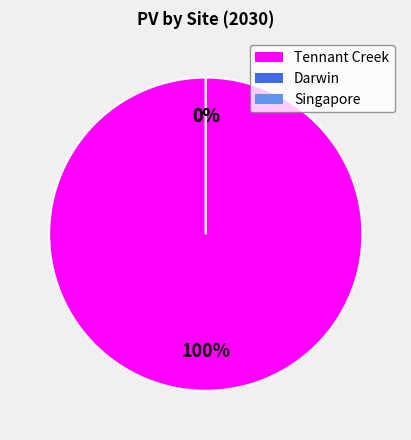

What is the smallest slice in the pie chart?

Darwin